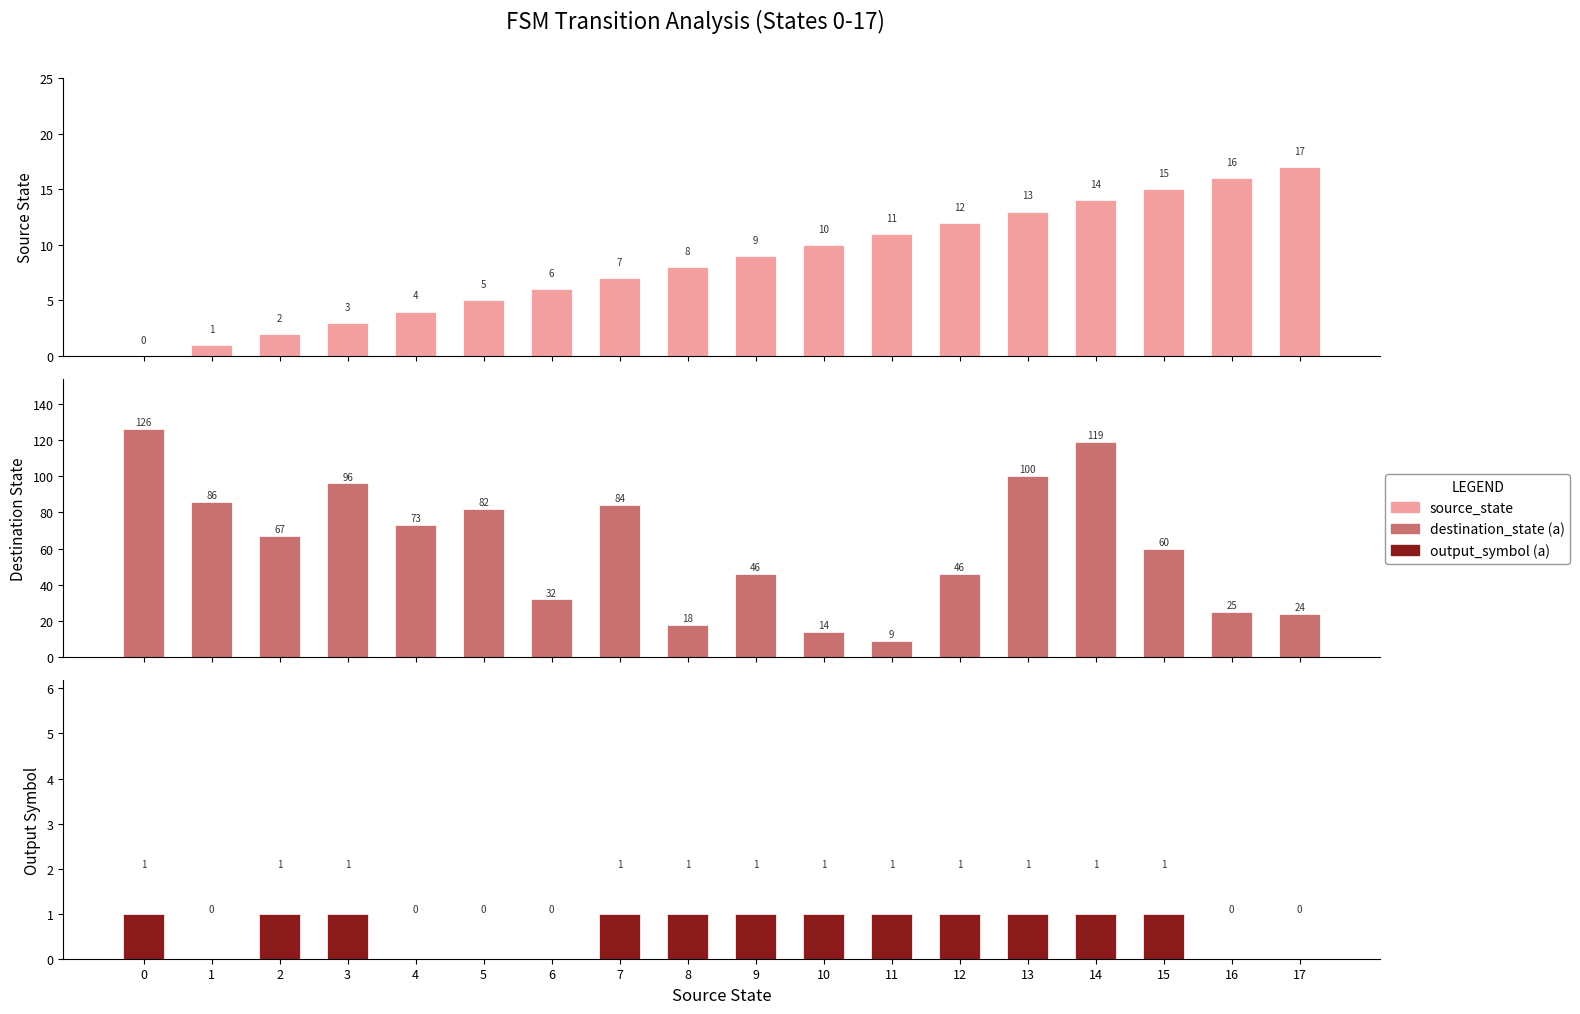

The output_symbol series shows 1 at 15. True or false?

False